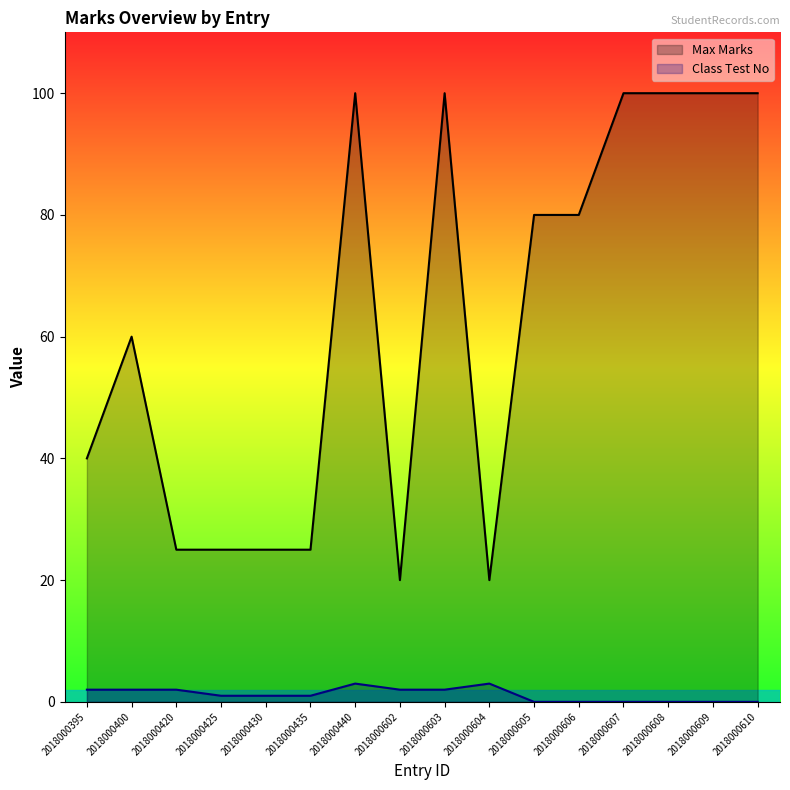

List the series in order of their peak value, lowest first.

Class Test No, Max Marks